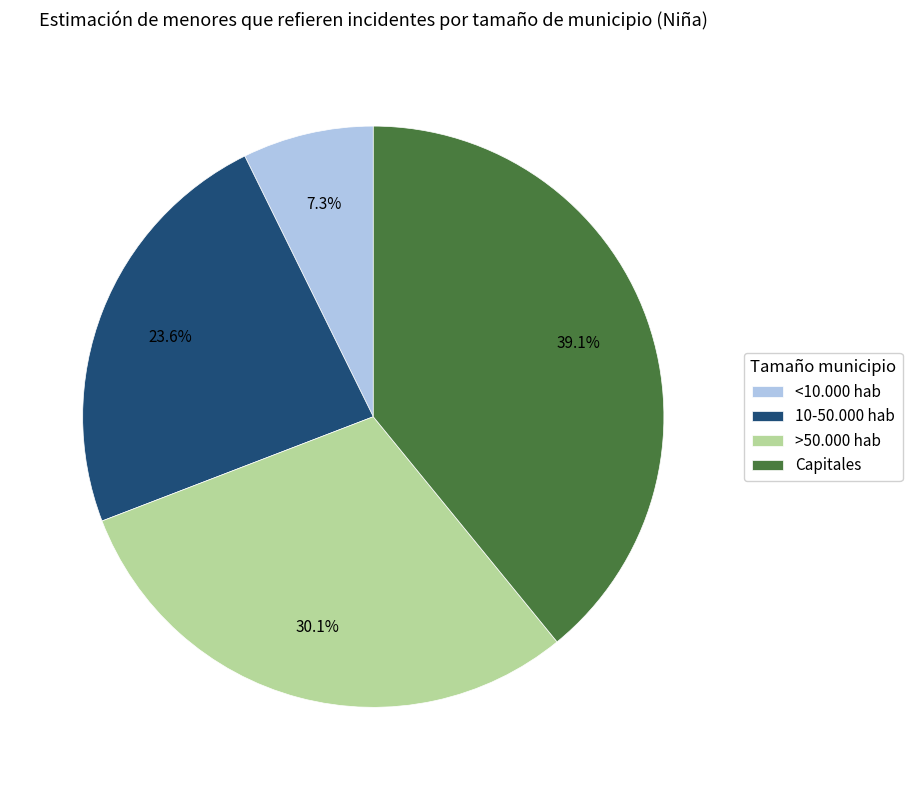

Between 10-50.000 hab and <10.000 hab, which is larger?

10-50.000 hab